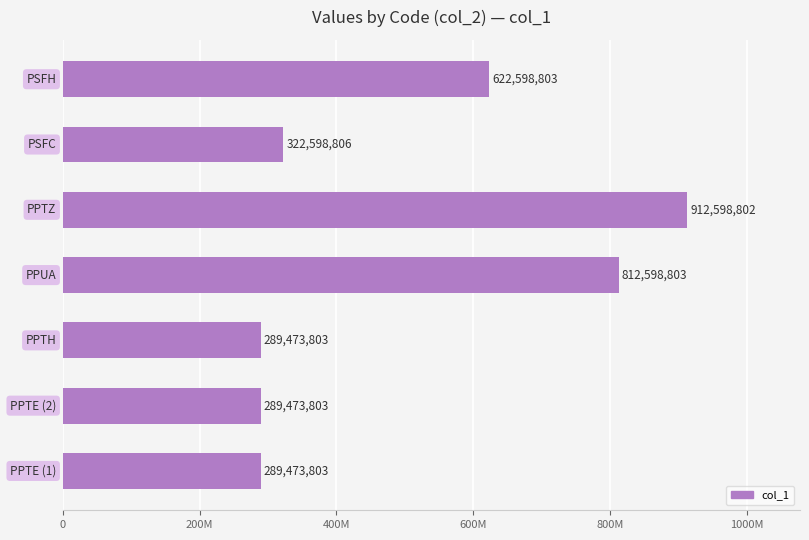

Are the bars horizontal?

Yes